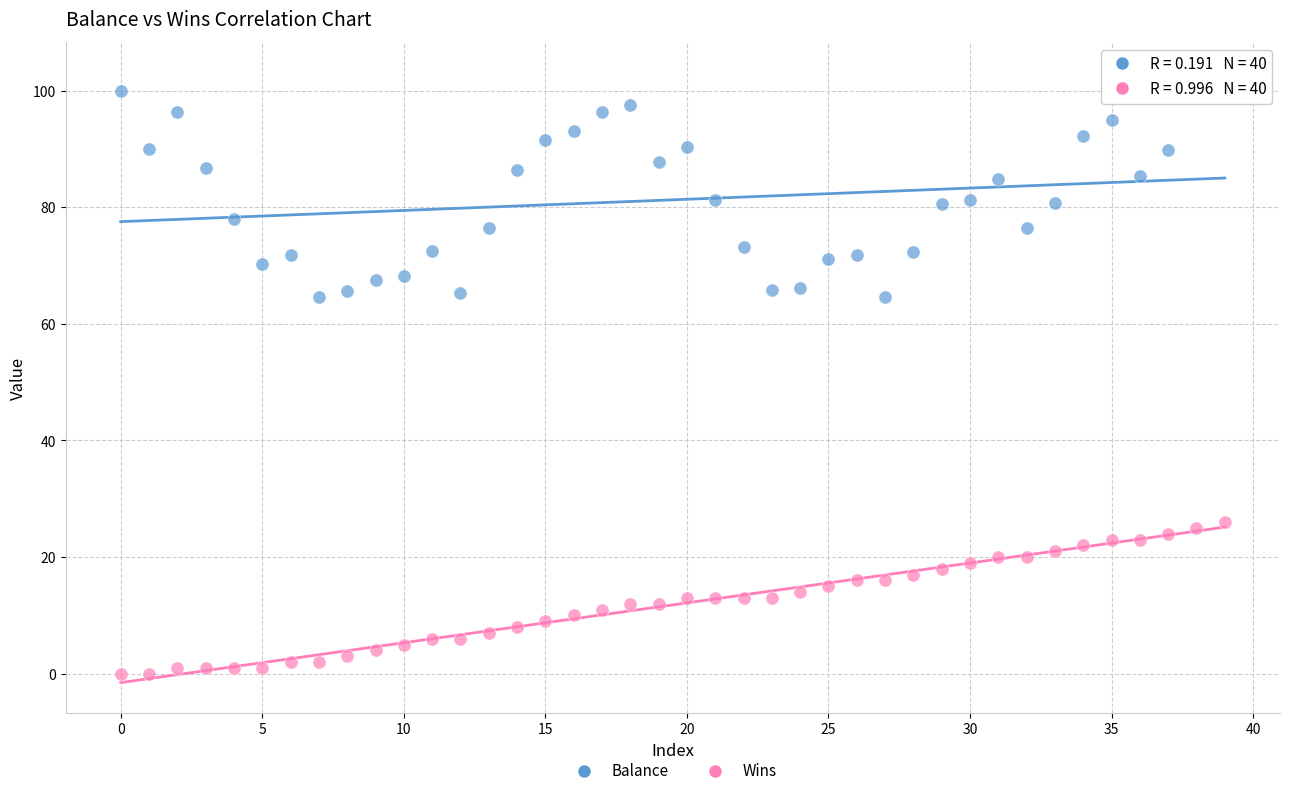

Which series contains the highest Y value?

Balance